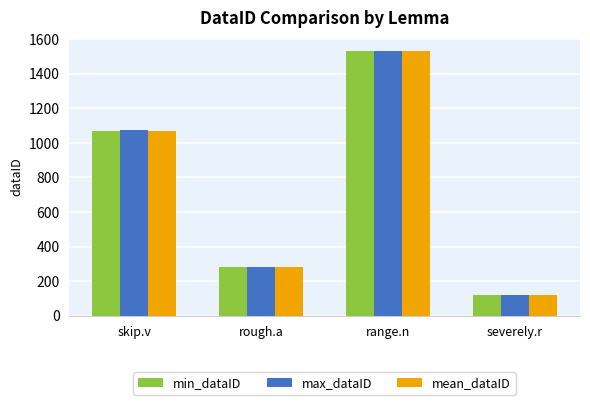

Reading left to right, extract all data points from this chart.

min_dataID: skip.v=1071.0	rough.a=281.0	range.n=1531.0	severely.r=121.0
max_dataID: skip.v=1072.0	rough.a=282.0	range.n=1532.0	severely.r=122.0
mean_dataID: skip.v=1071.5	rough.a=281.5	range.n=1531.5	severely.r=121.5